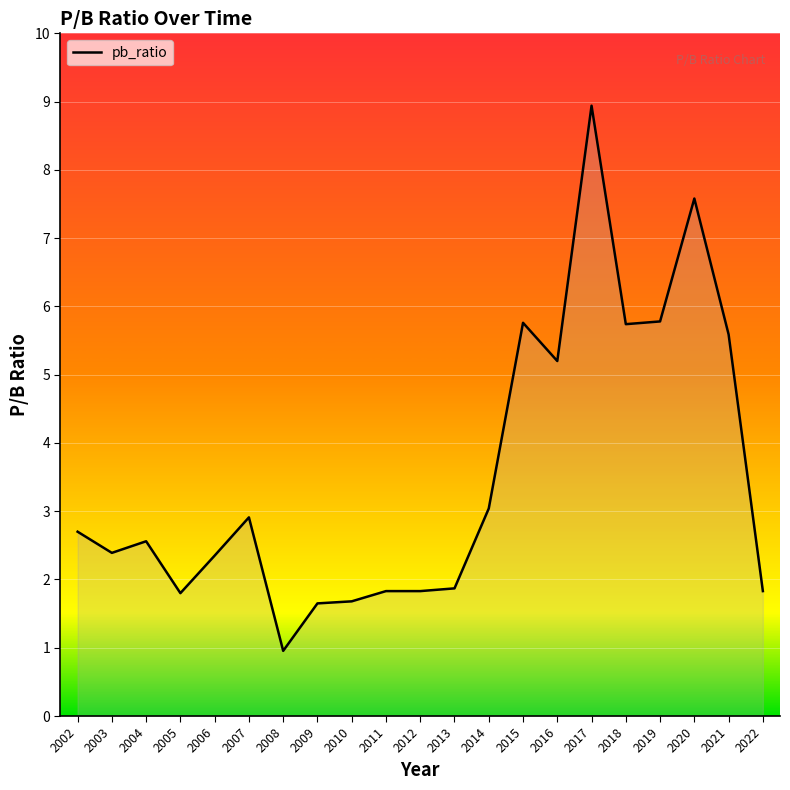

The chart shows a value of 1.8 at 2012. True or false?

True